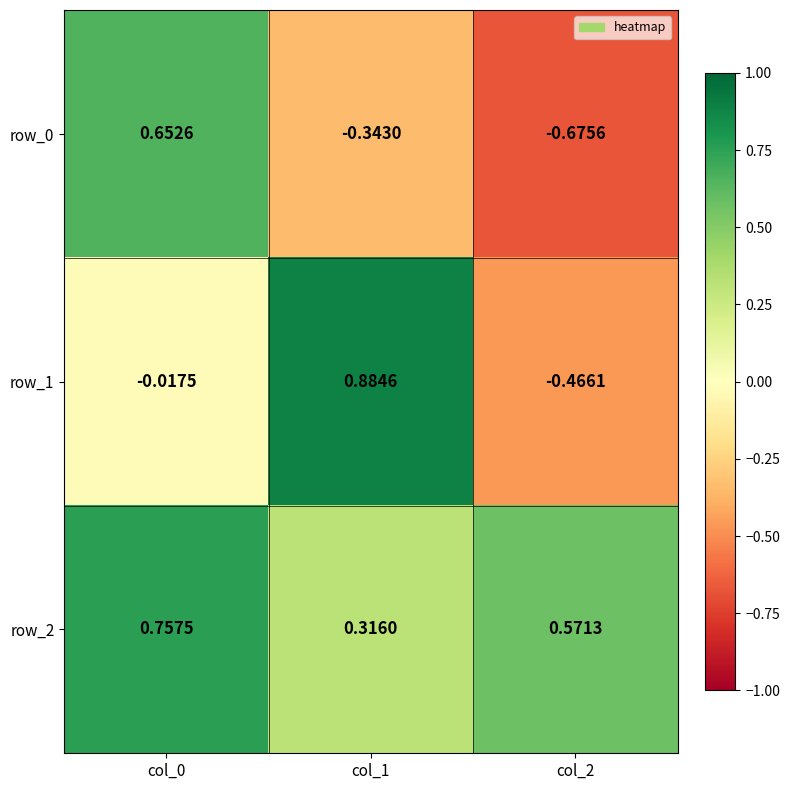

How many data points does each series have?

3